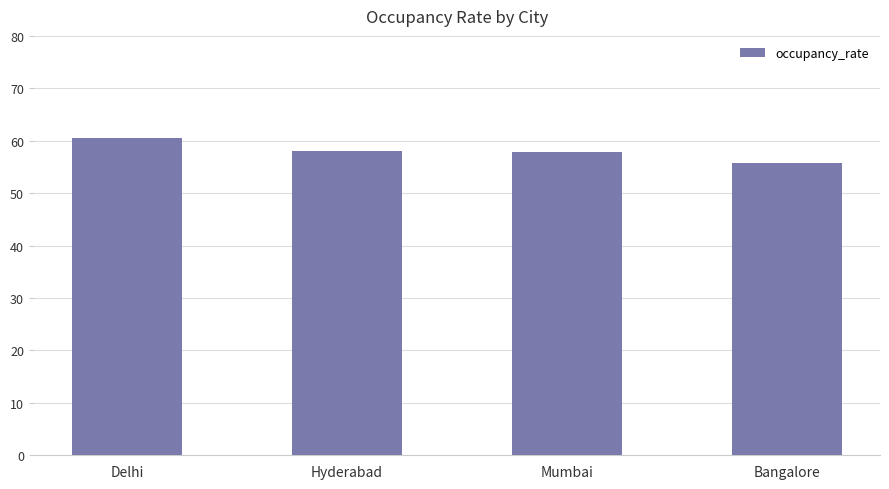

Read the value at Bangalore.

55.8